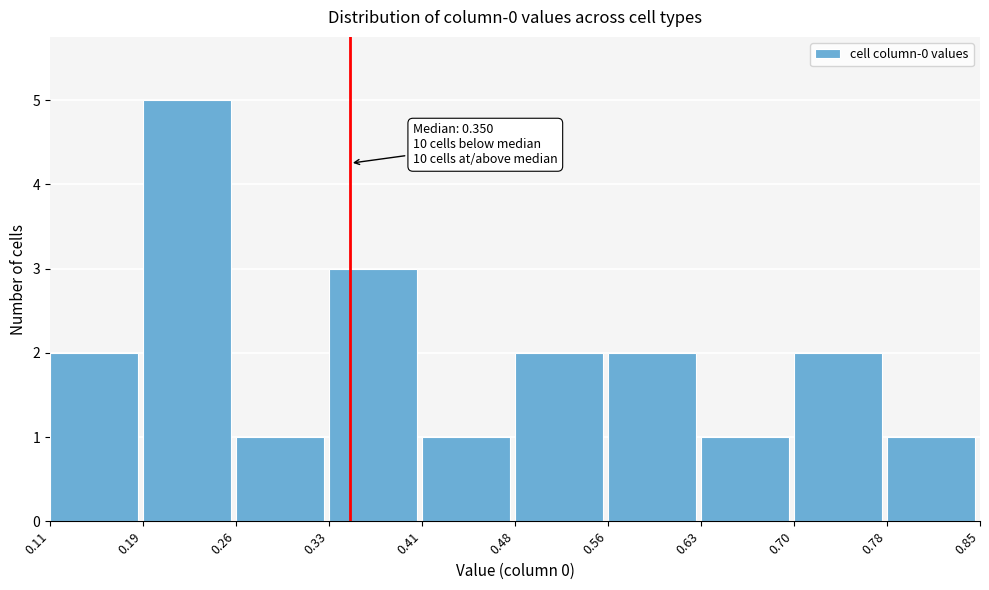

Over which range of the x-axis is the bar tallest?

0.19 to 0.26